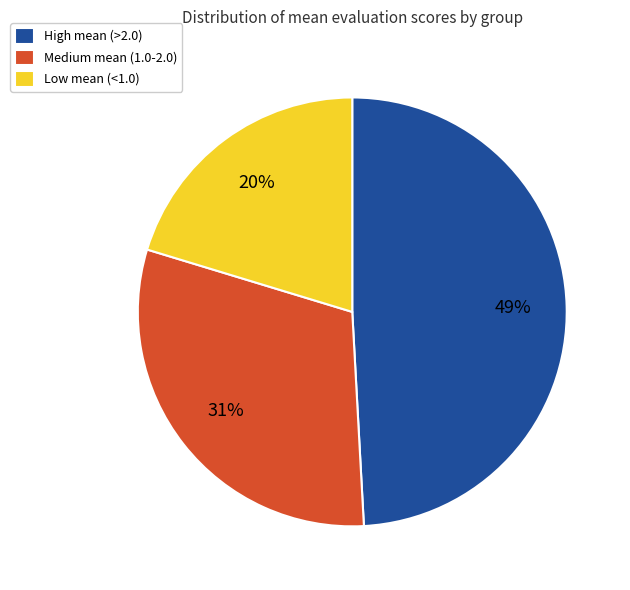

How many segments does this pie chart have?

3